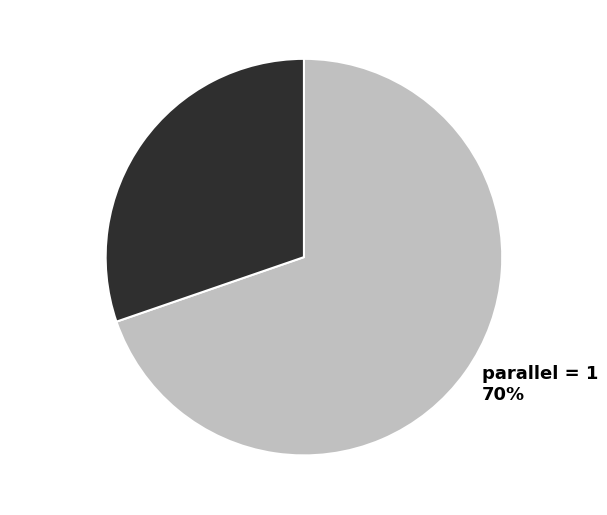

Combined, do parallel = 2 30% and parallel = 1 70% account for over 50%?

Yes